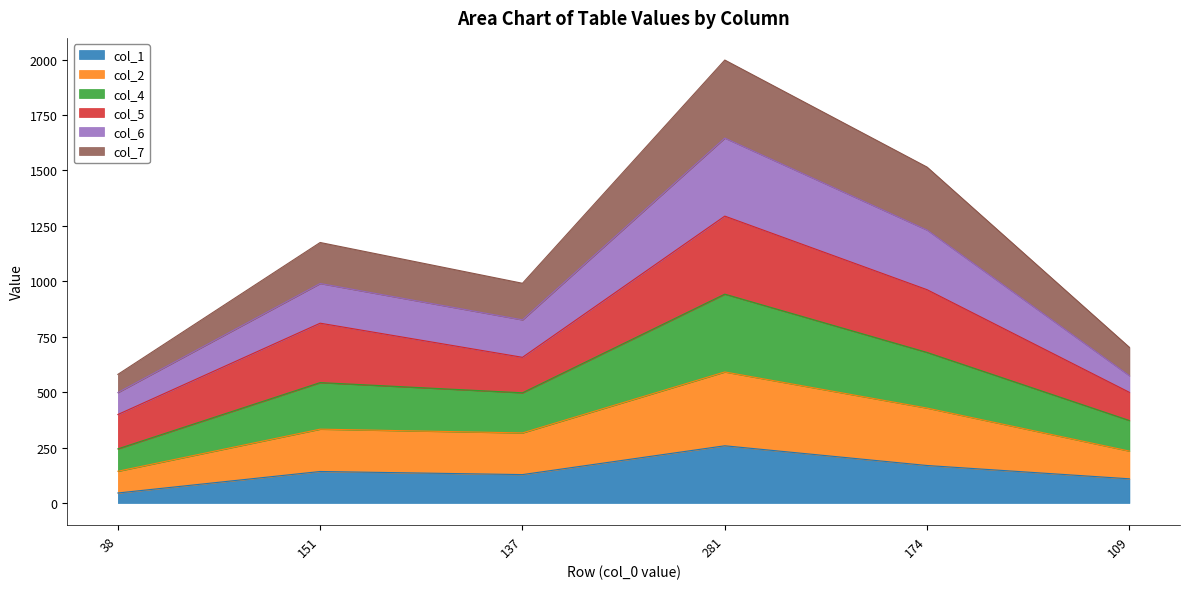

What is the label of the 3rd point from the left?

137